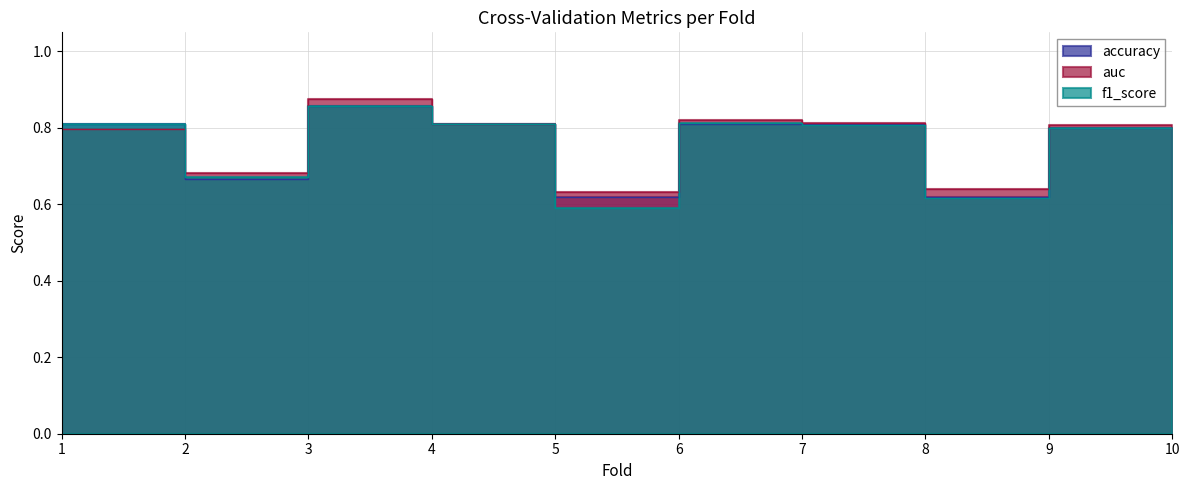

At which label is f1_score closest to 0?

10